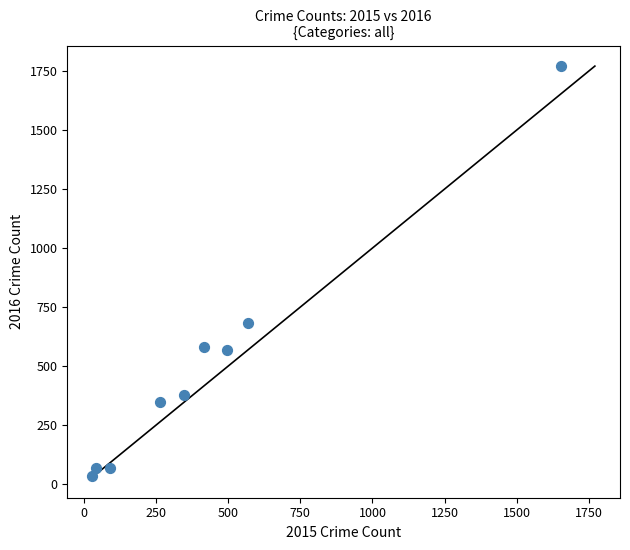

What is the range of X values (max minus min)?

1623